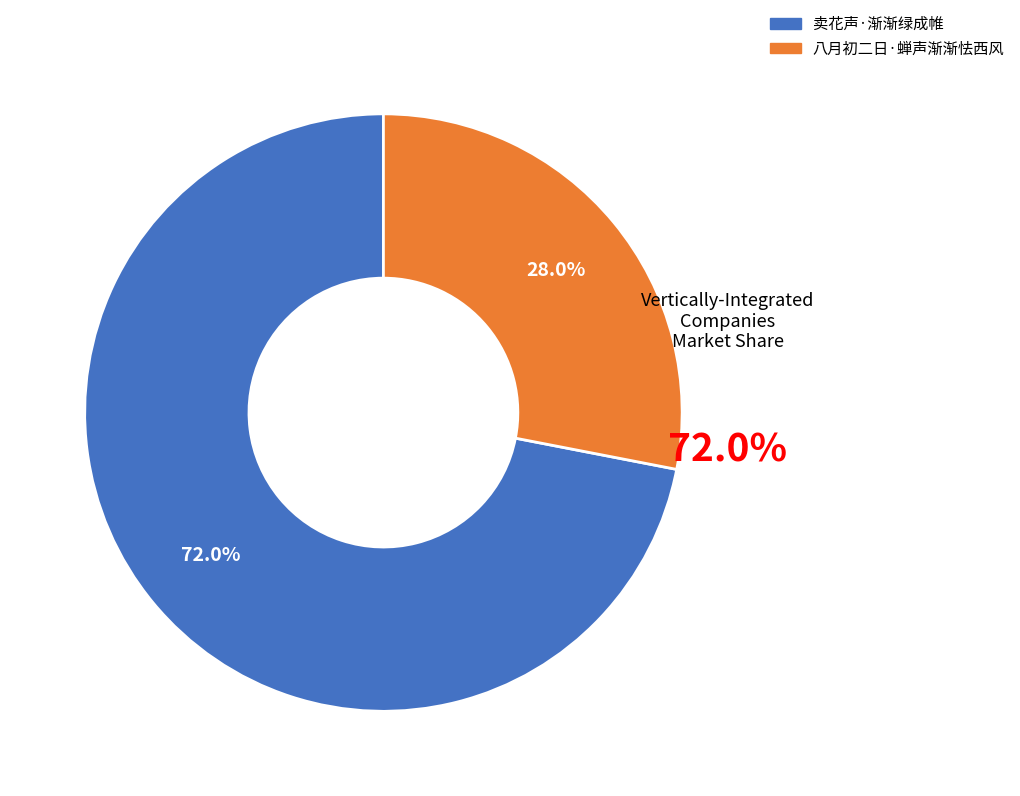

Combined, what portion of the pie is 八月初二日·蝉声渐渐怯西风 and 卖花声·渐渐绿成帷?

100.0%